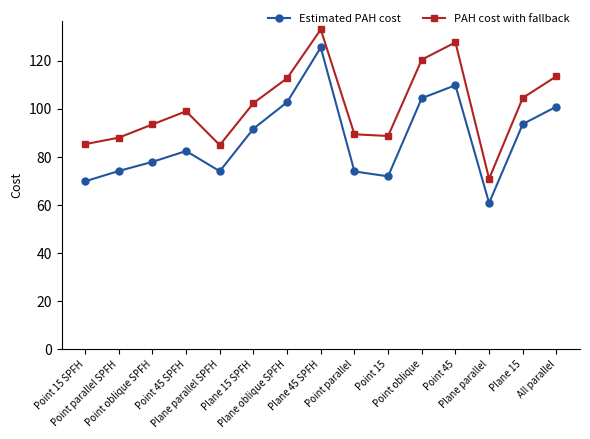

What position from the left is Point parallel?

9